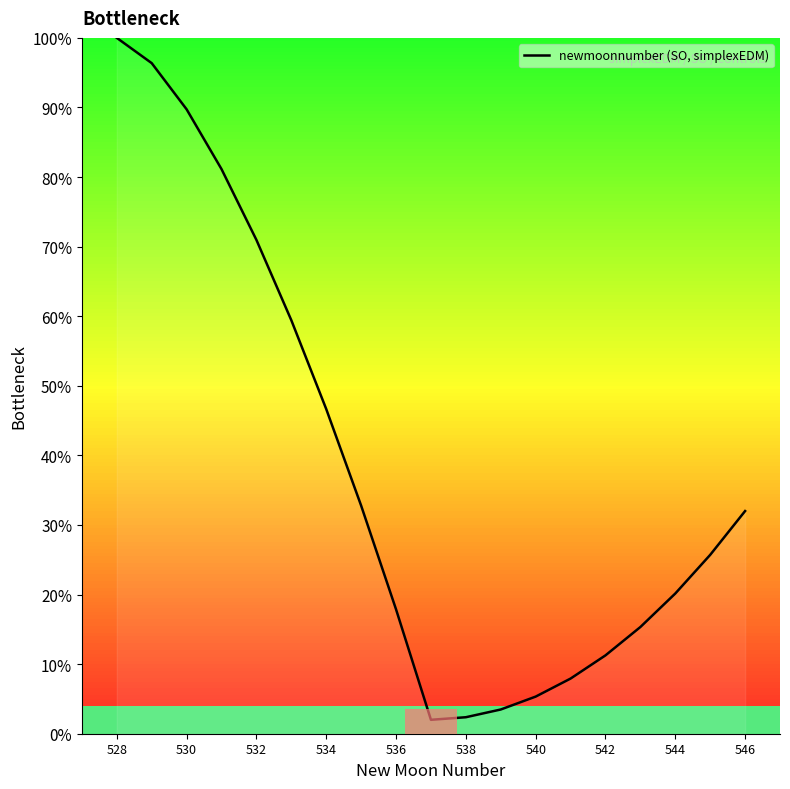

Does the chart have visible grid lines?

No